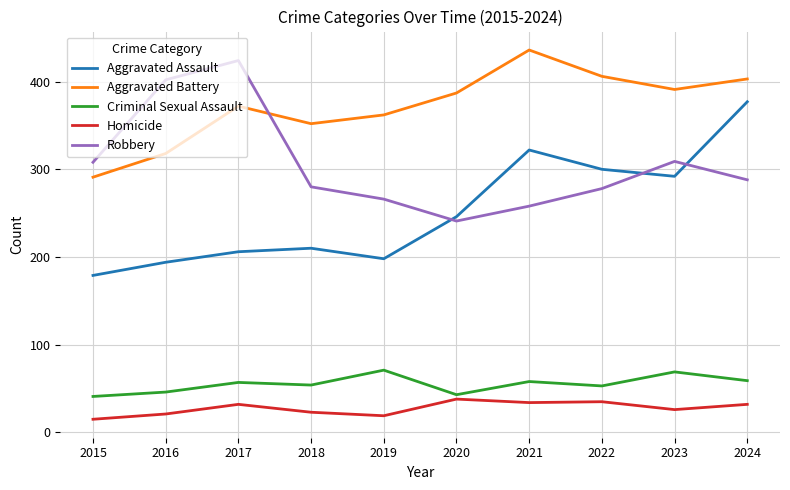

What is the smallest value displayed?

15